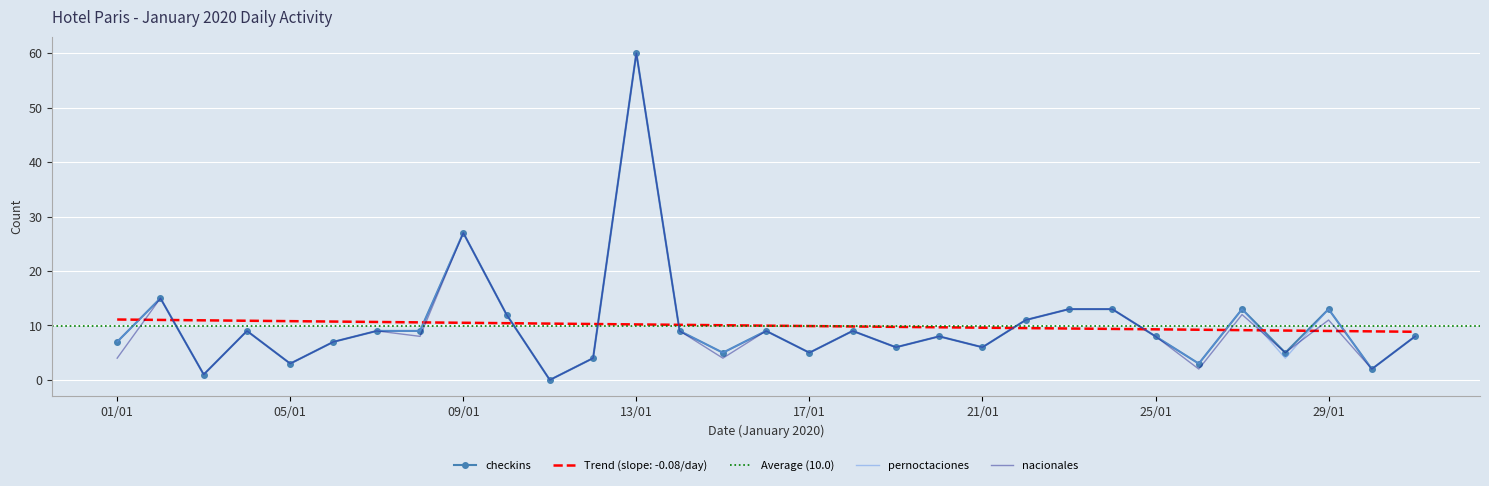

At which category is the sum across all series the highest?

13/01